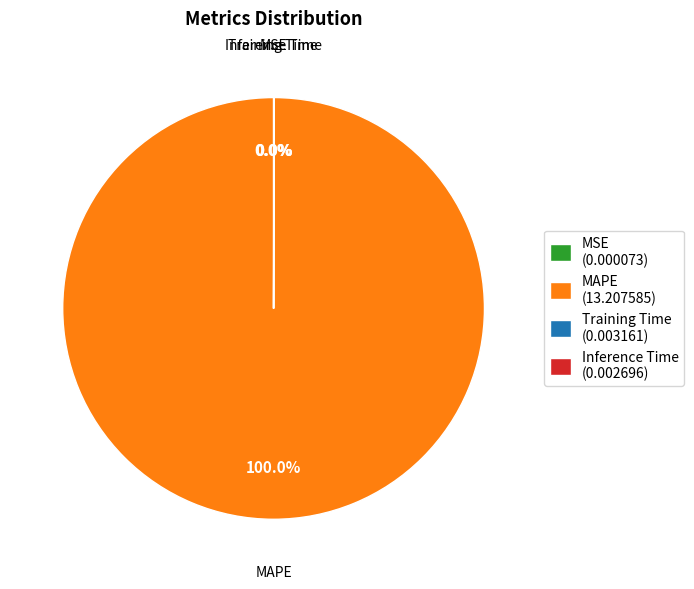

Does MAPE (13.207585) represent more than half of the total?

Yes